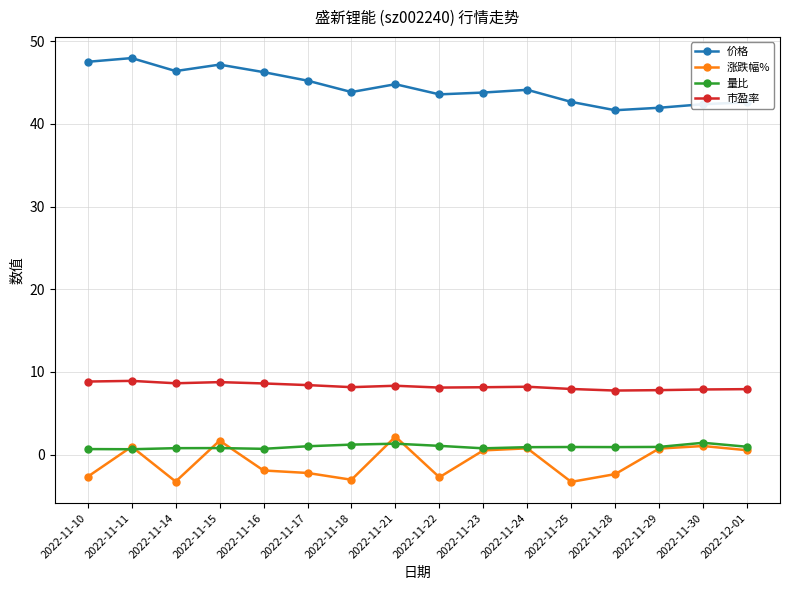

In 价格, how many points are higher than both neighbors (excluding endpoints)?

4